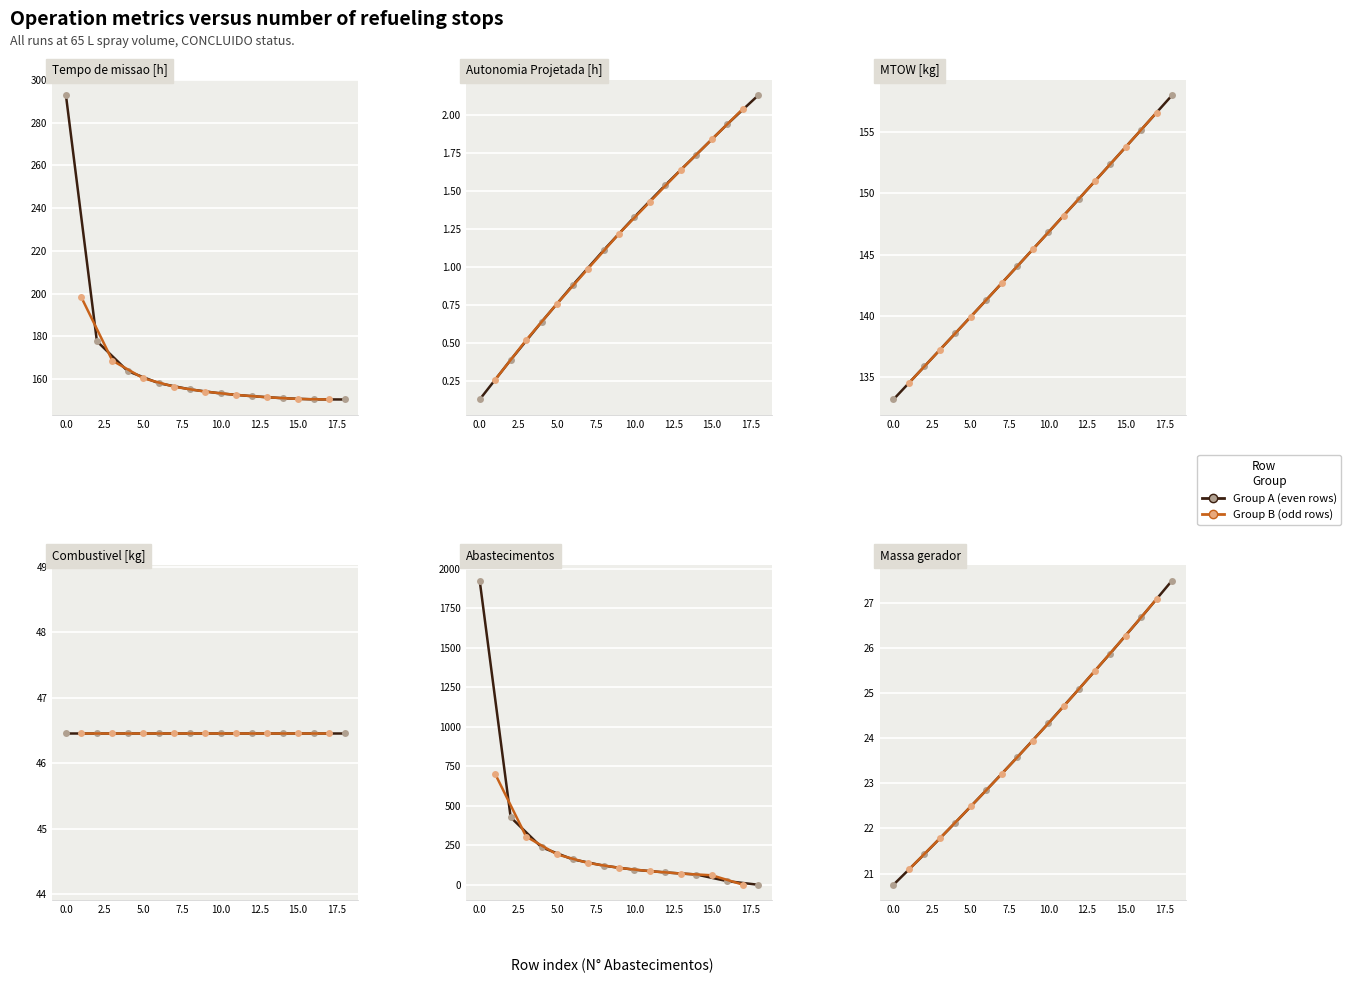

How many data points in Abastecimentos are less than 107?

9